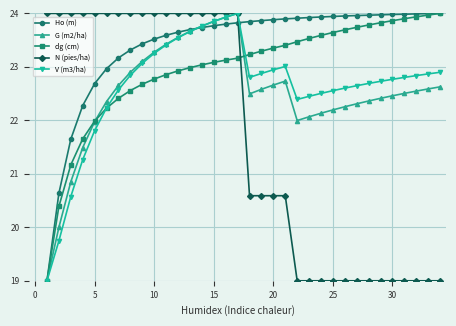

What is the smallest value displayed?

19.0